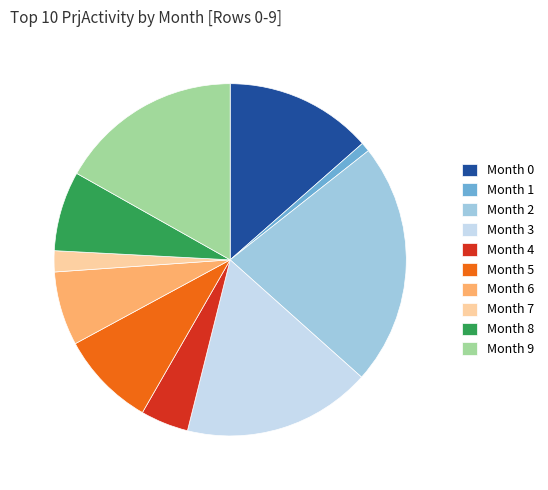

What is the largest slice in the pie chart?

Month 2